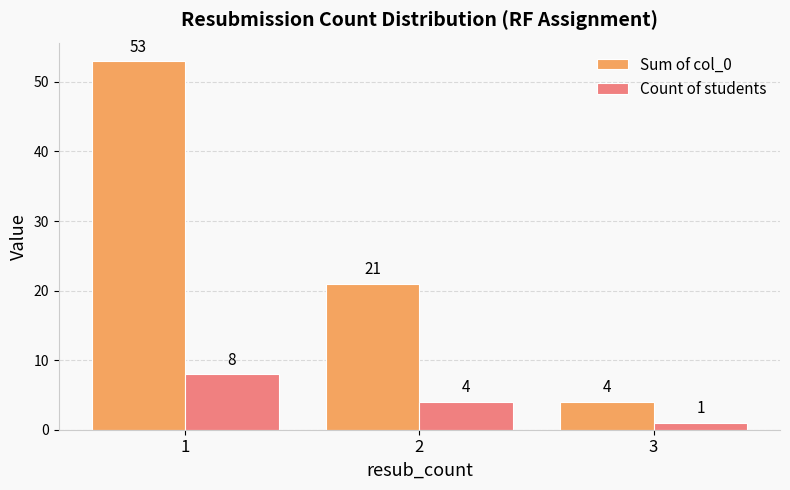

True or false: Count of students has a value of 4 at 2.

True